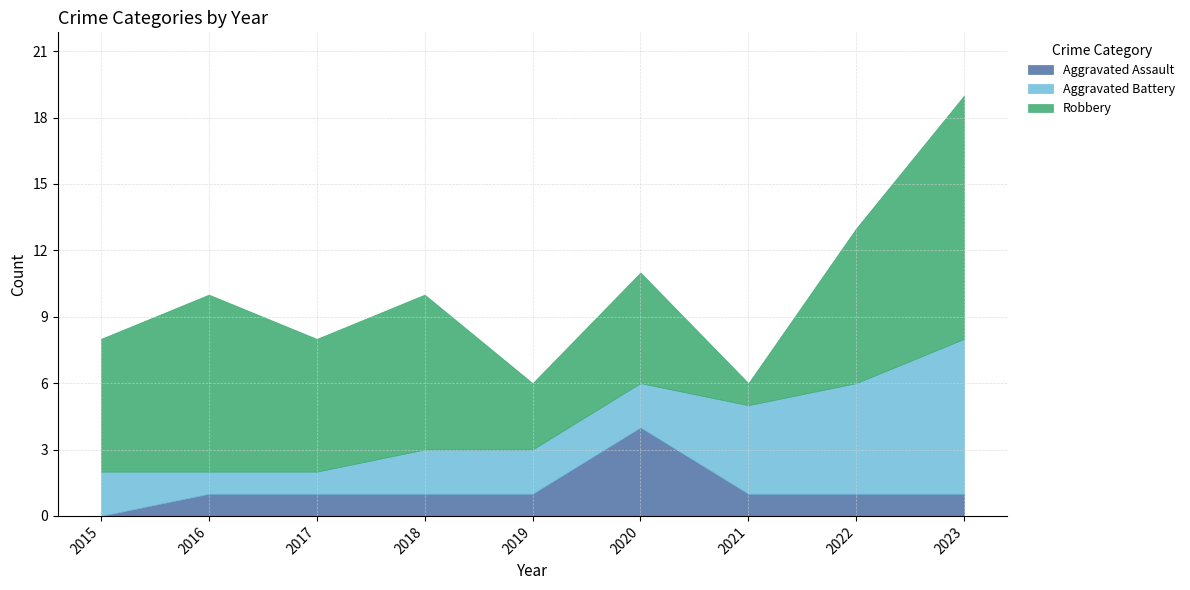

At which label does Robbery reach its peak?

2023